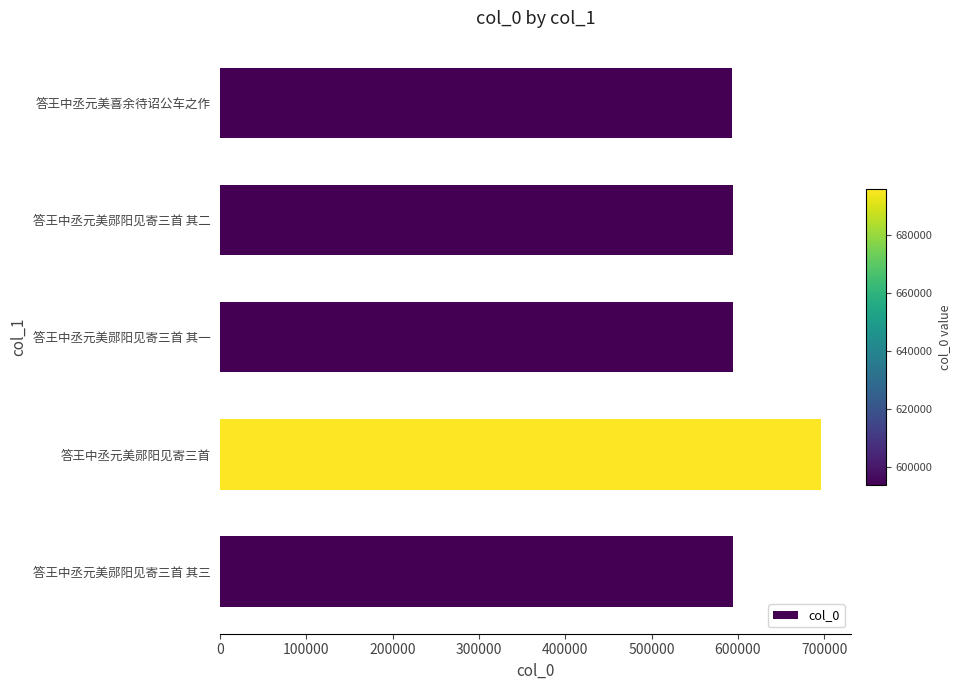

Is it true that the value at 答王中丞元美郧阳见寄三首 is 459716?

False